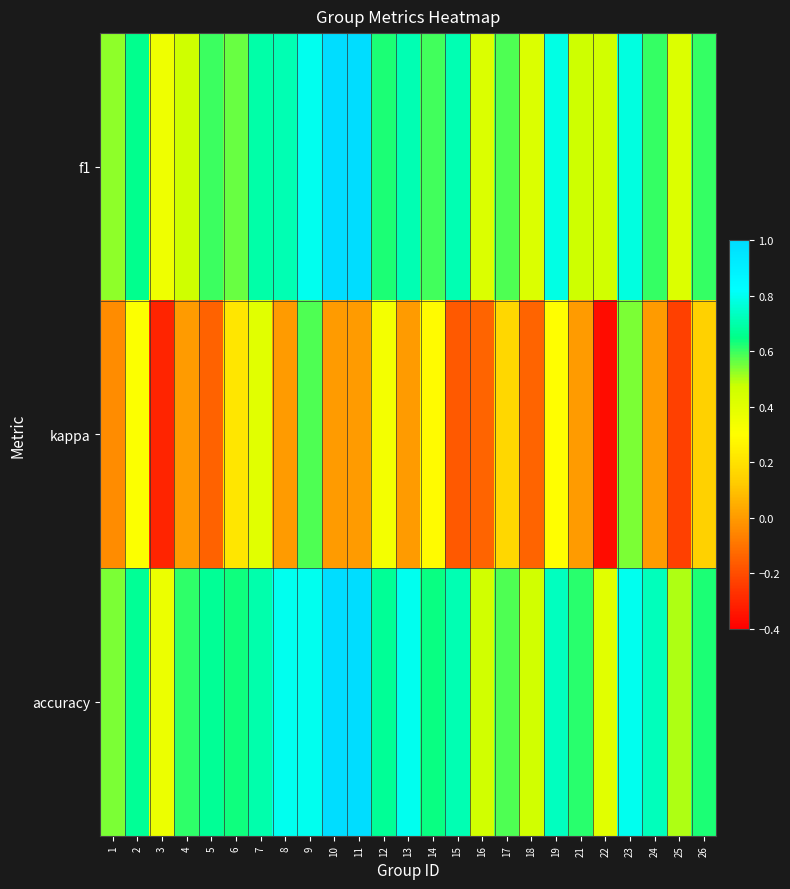

Between 21 and 5, which is larger?

5